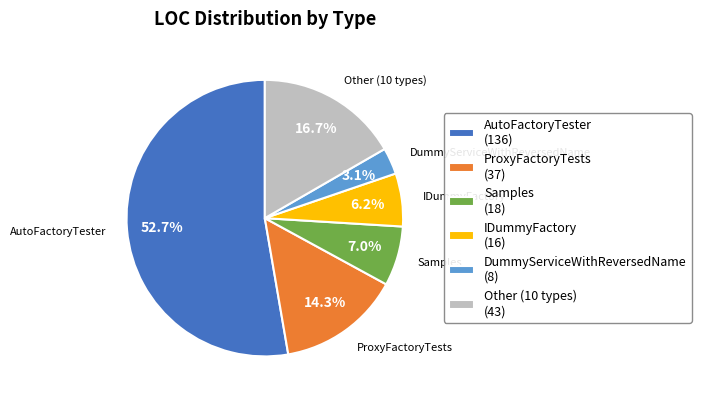

Rank the categories by value from highest to lowest.

AutoFactoryTester (136), Other (10 types) (43), ProxyFactoryTests (37), Samples (18), IDummyFactory (16), DummyServiceWithReversedName (8)